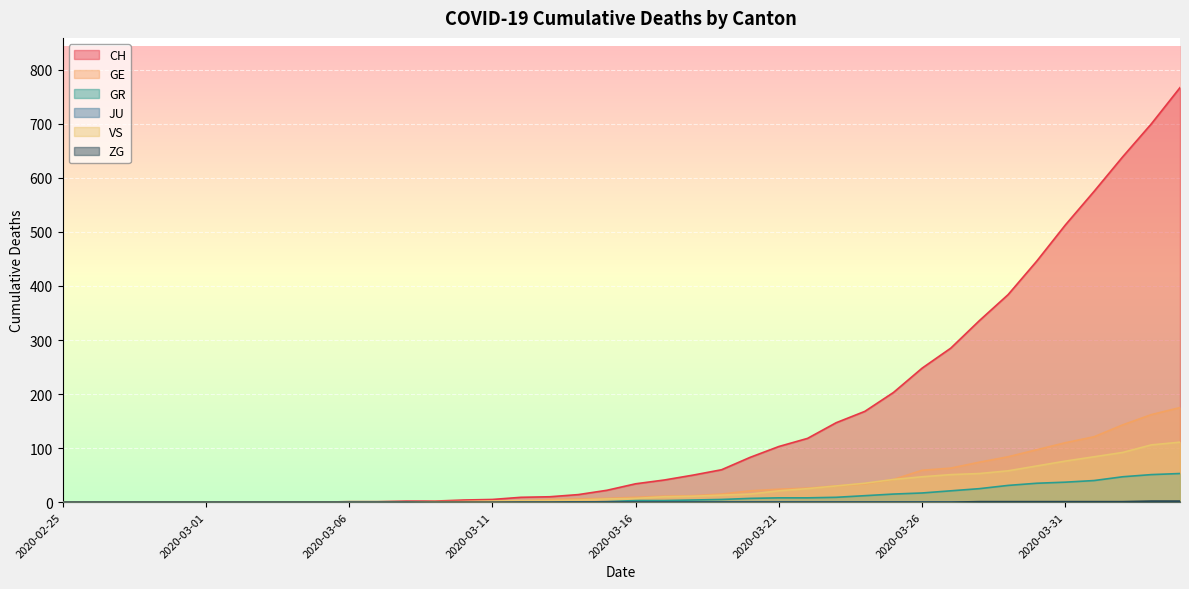

Read the VS value at 2020-03-18.

11